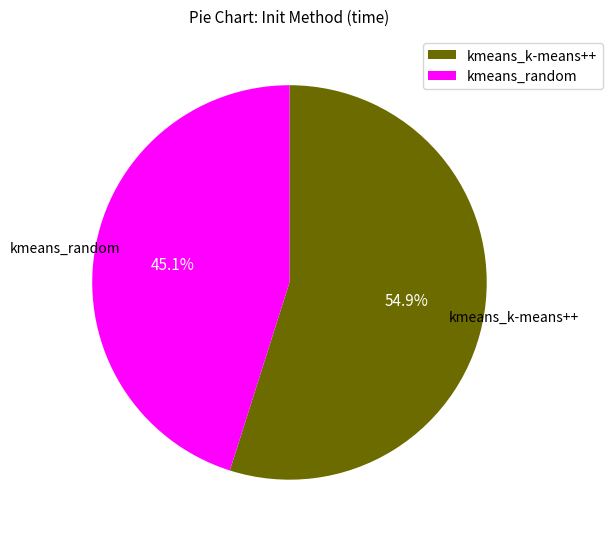

To the nearest percent, what percentage of the pie is kmeans_random?

45%